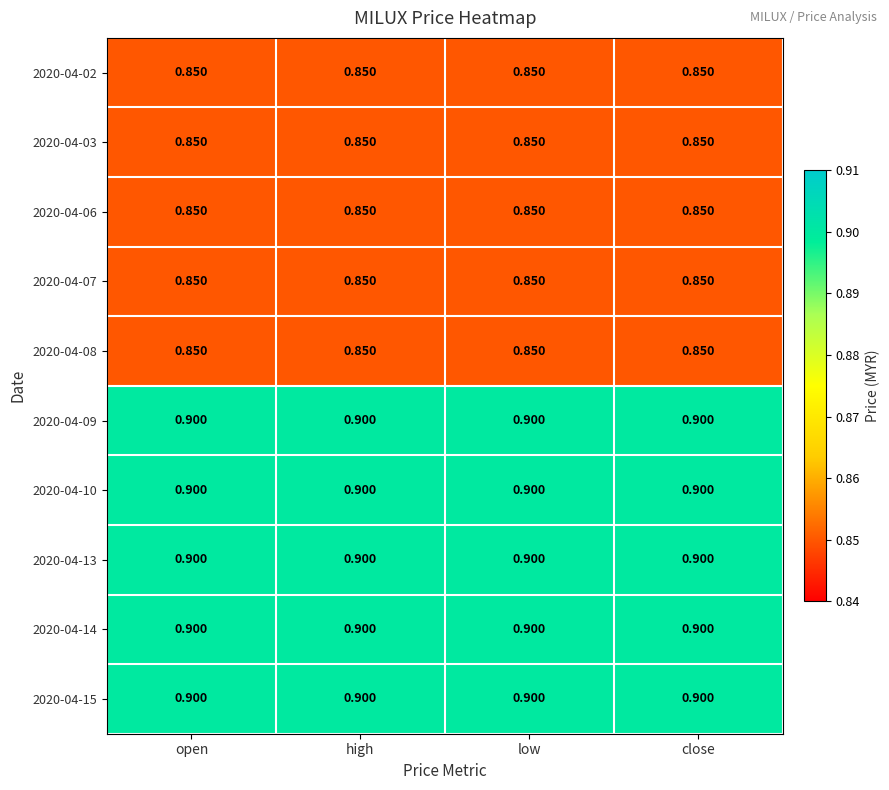

Is the value of 2020-04-09 at low greater than the value of 2020-04-03 at open?

Yes